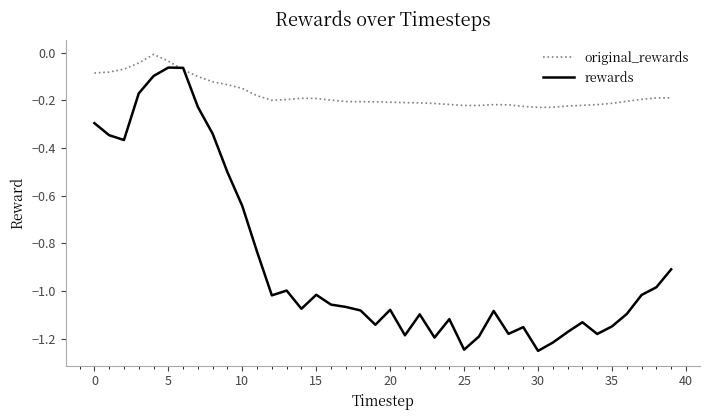

List the series in order of their peak value, lowest first.

rewards, original_rewards